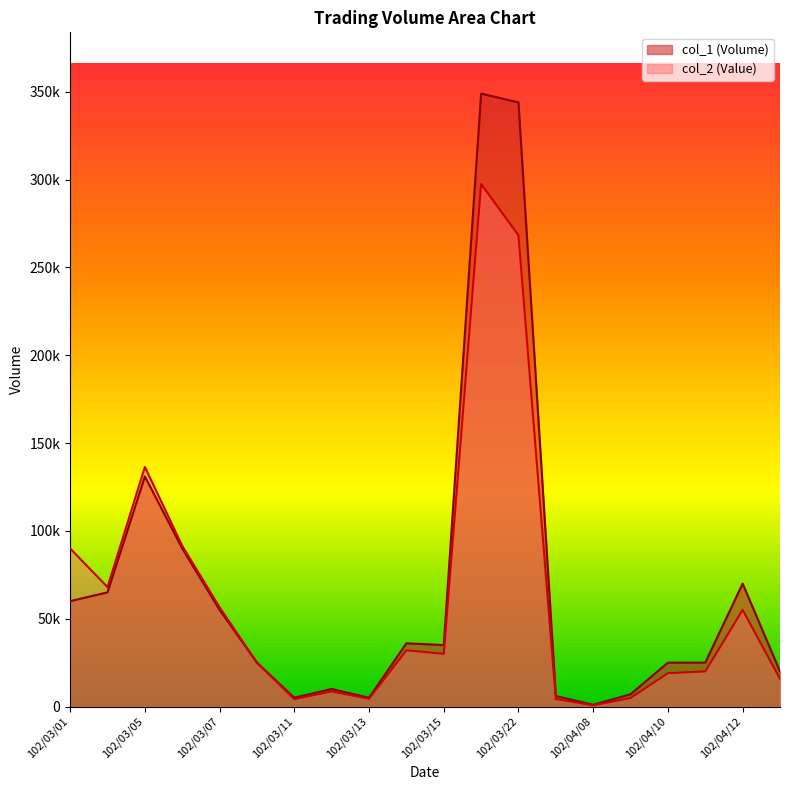

Rank the series by their average value, from highest to lowest.

col_1, col_2